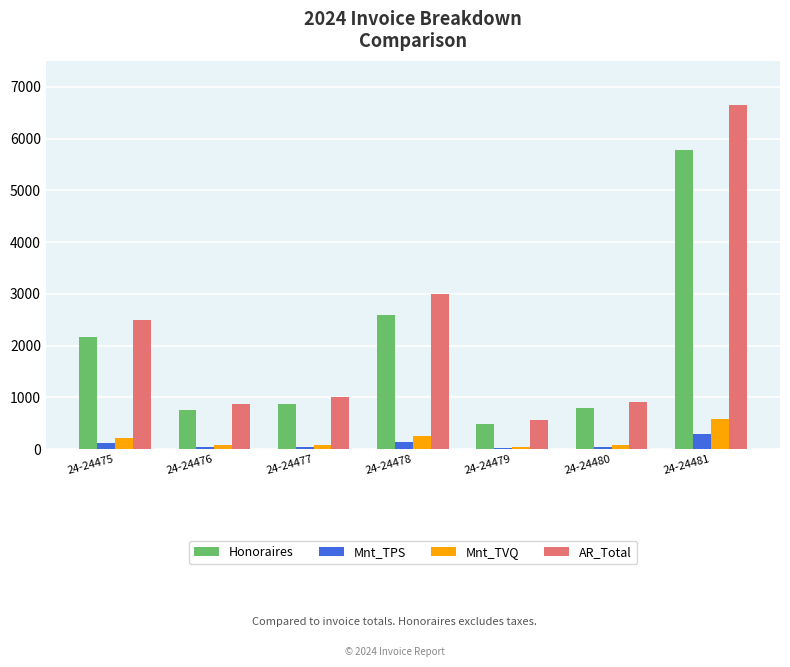

The value of Honoraires at 24-24481 is 9134.6. True or false?

False